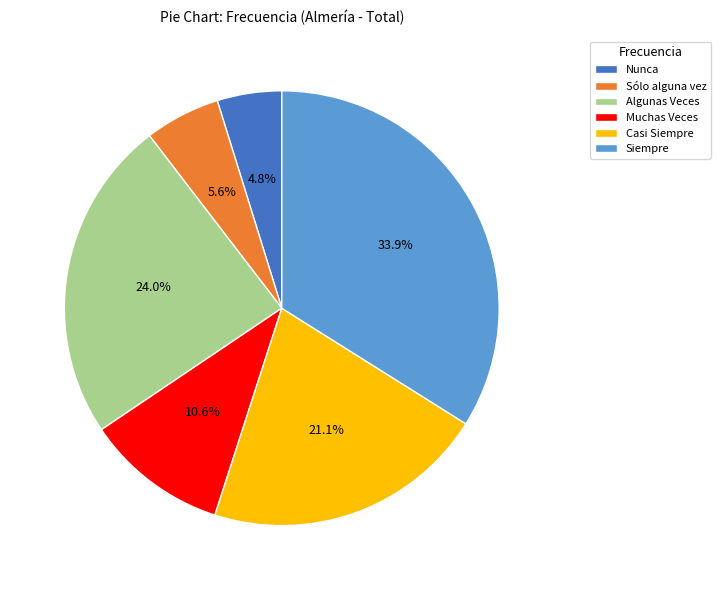

Rank the categories by value from highest to lowest.

Siempre, Algunas Veces, Casi Siempre, Muchas Veces, Sólo alguna vez, Nunca